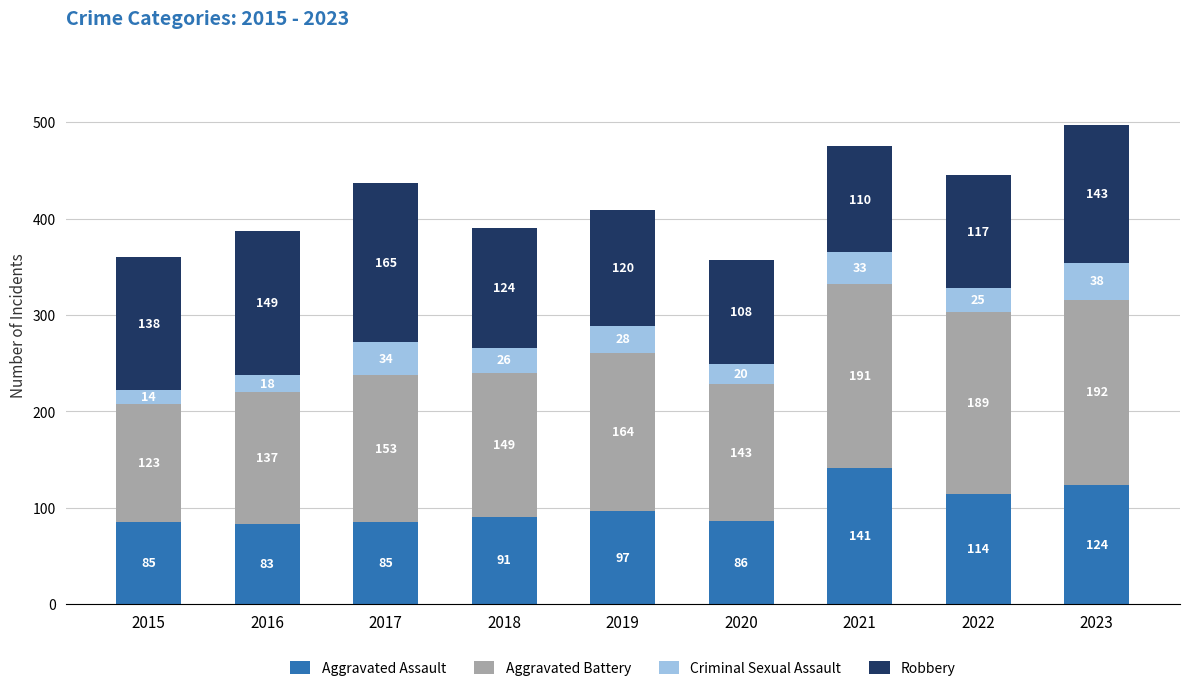

The value of Aggravated Assault at 2020 is 86. True or false?

True